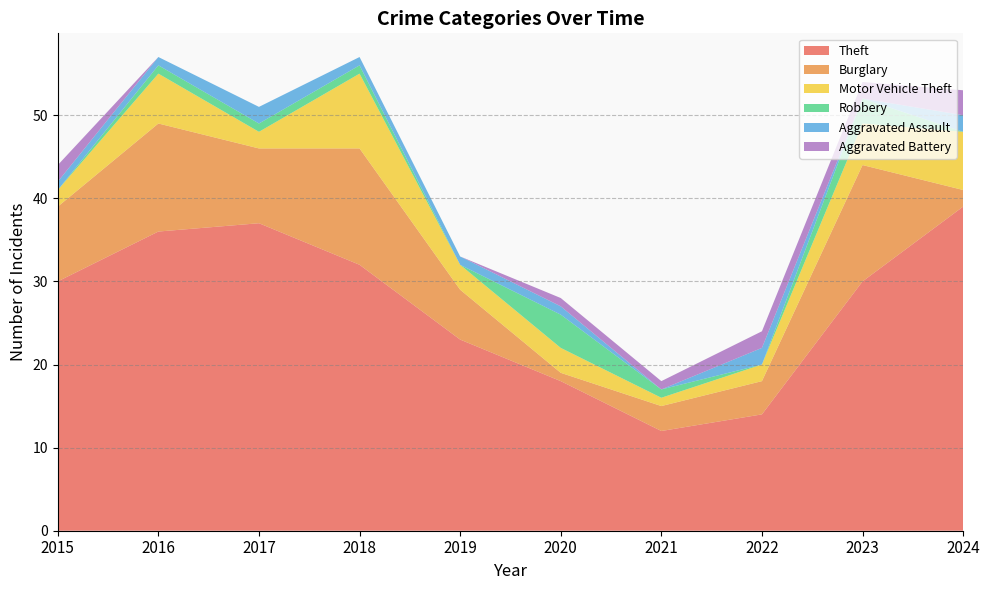

Does the chart have visible grid lines?

Yes